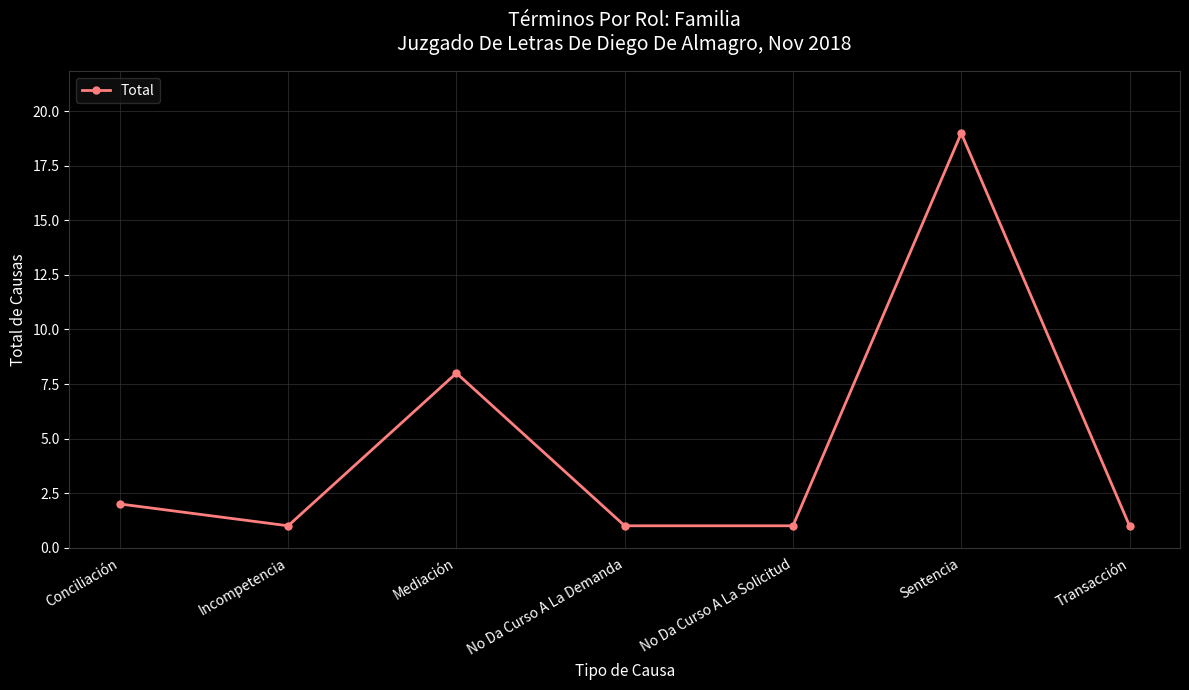

At which category does the data reach its first local peak?

Mediación